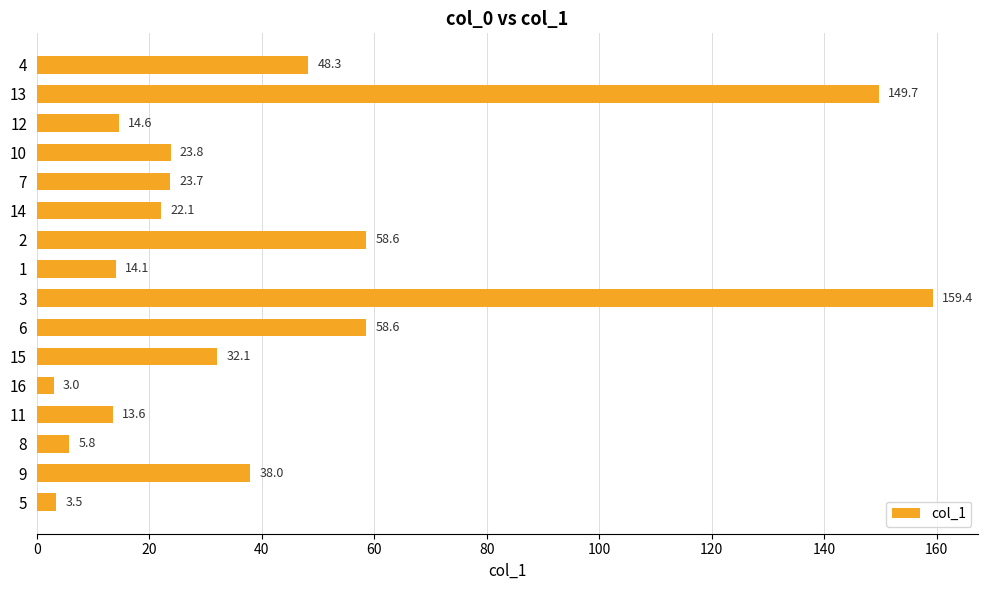

What is the difference between the values at 11 and 14?

8.5